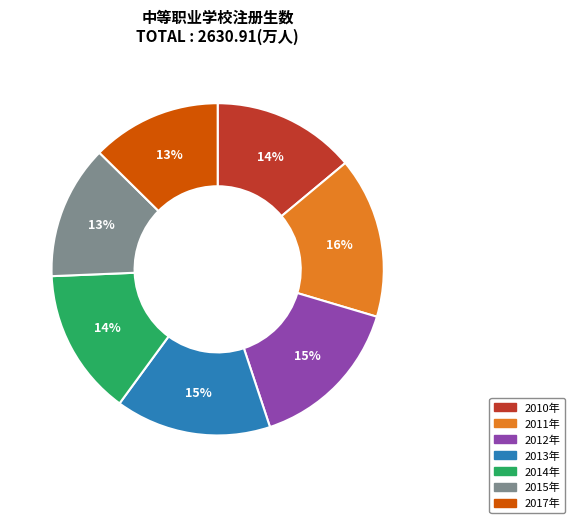

To the nearest percent, what is the combined percentage of 2010年 and 2015年?

27%